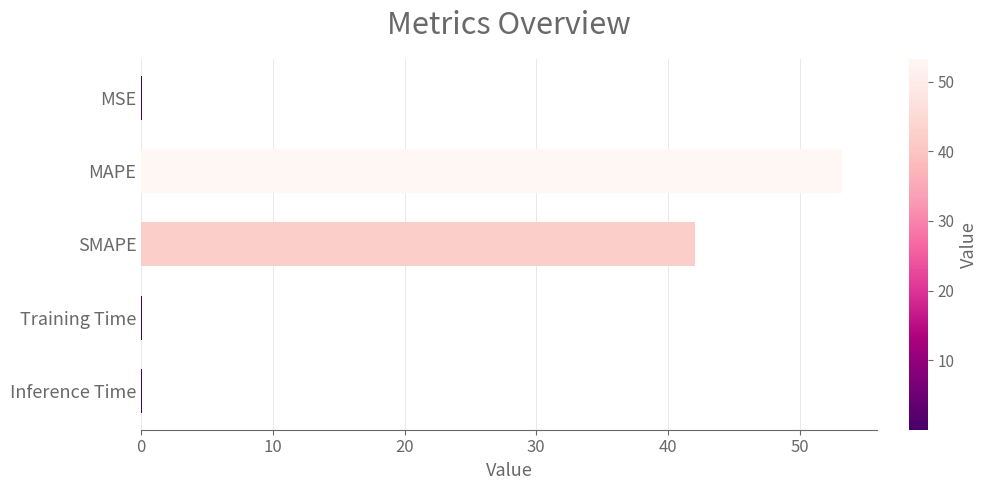

Between SMAPE and Training Time, which is larger?

SMAPE